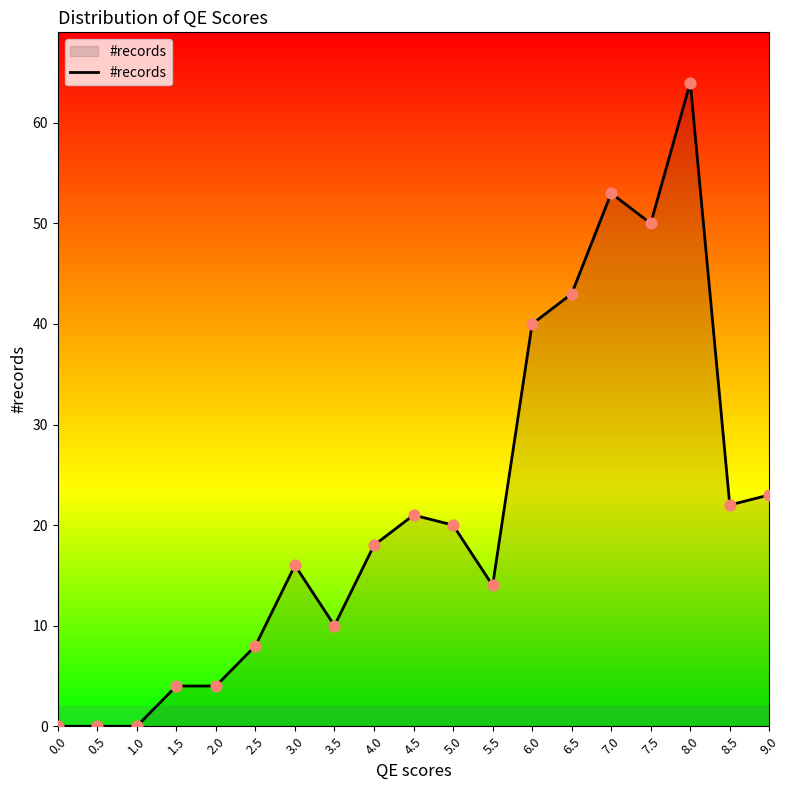

What is the change in value from 1.0 to 9.0?

+23